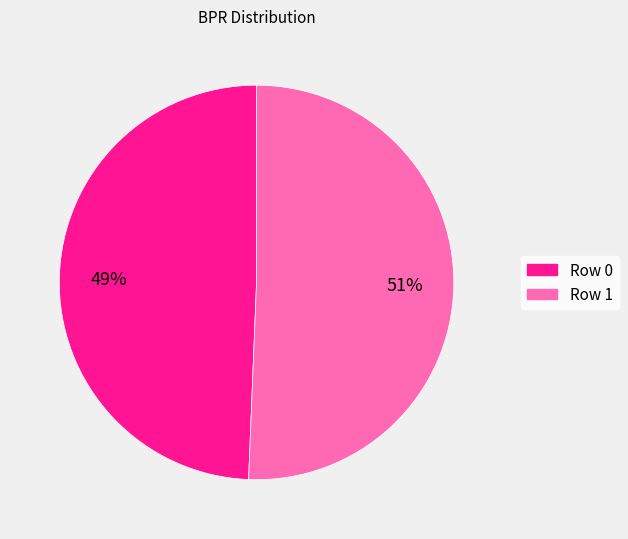

True or false: Row 1 accounts for 51% of the total.

True